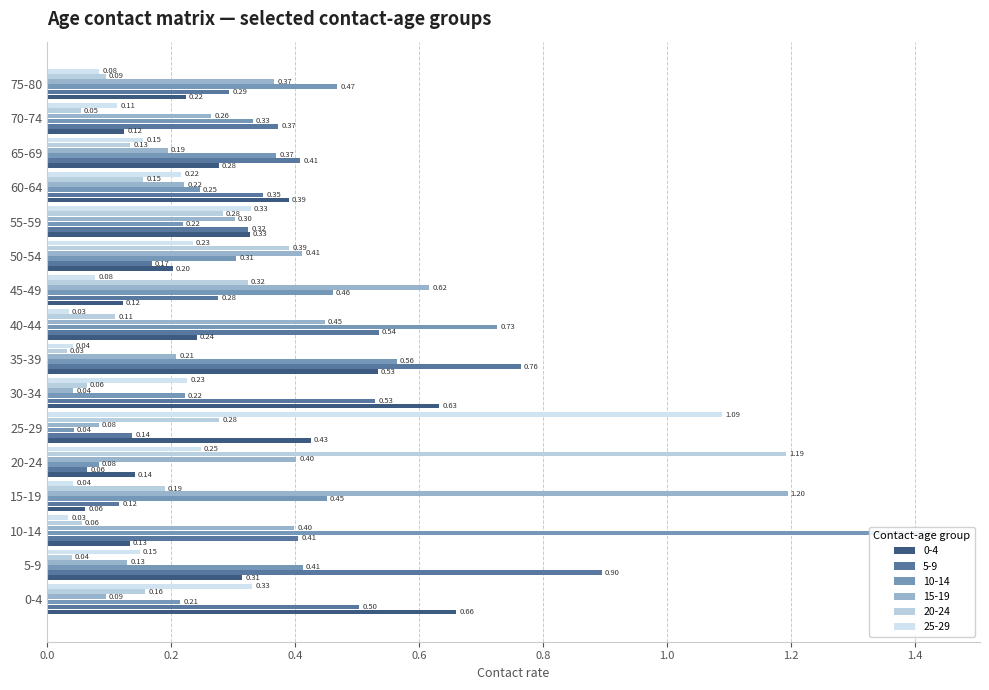

Between 10-14 and 30-34, which is larger?

30-34